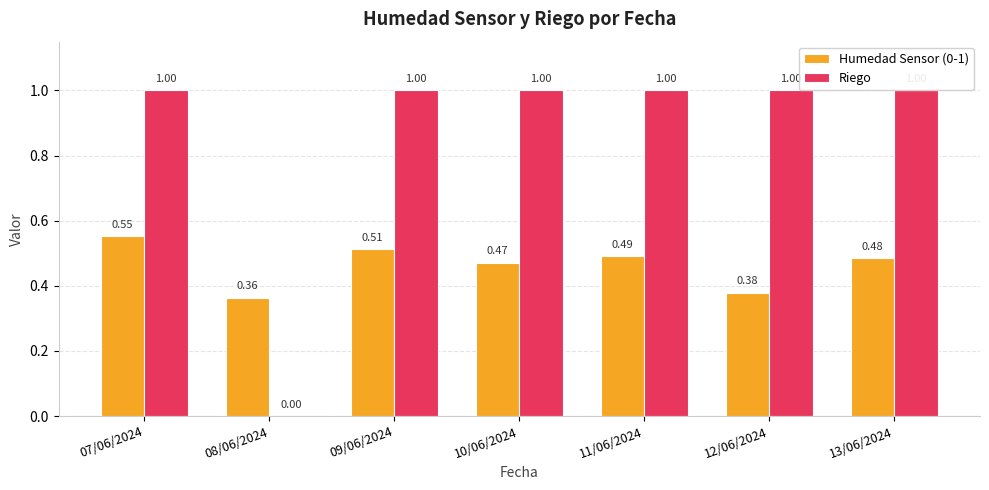

Is the value of Humedad Sensor (0-1) at 11/06/2024 greater than the value of Riego at 13/06/2024?

No